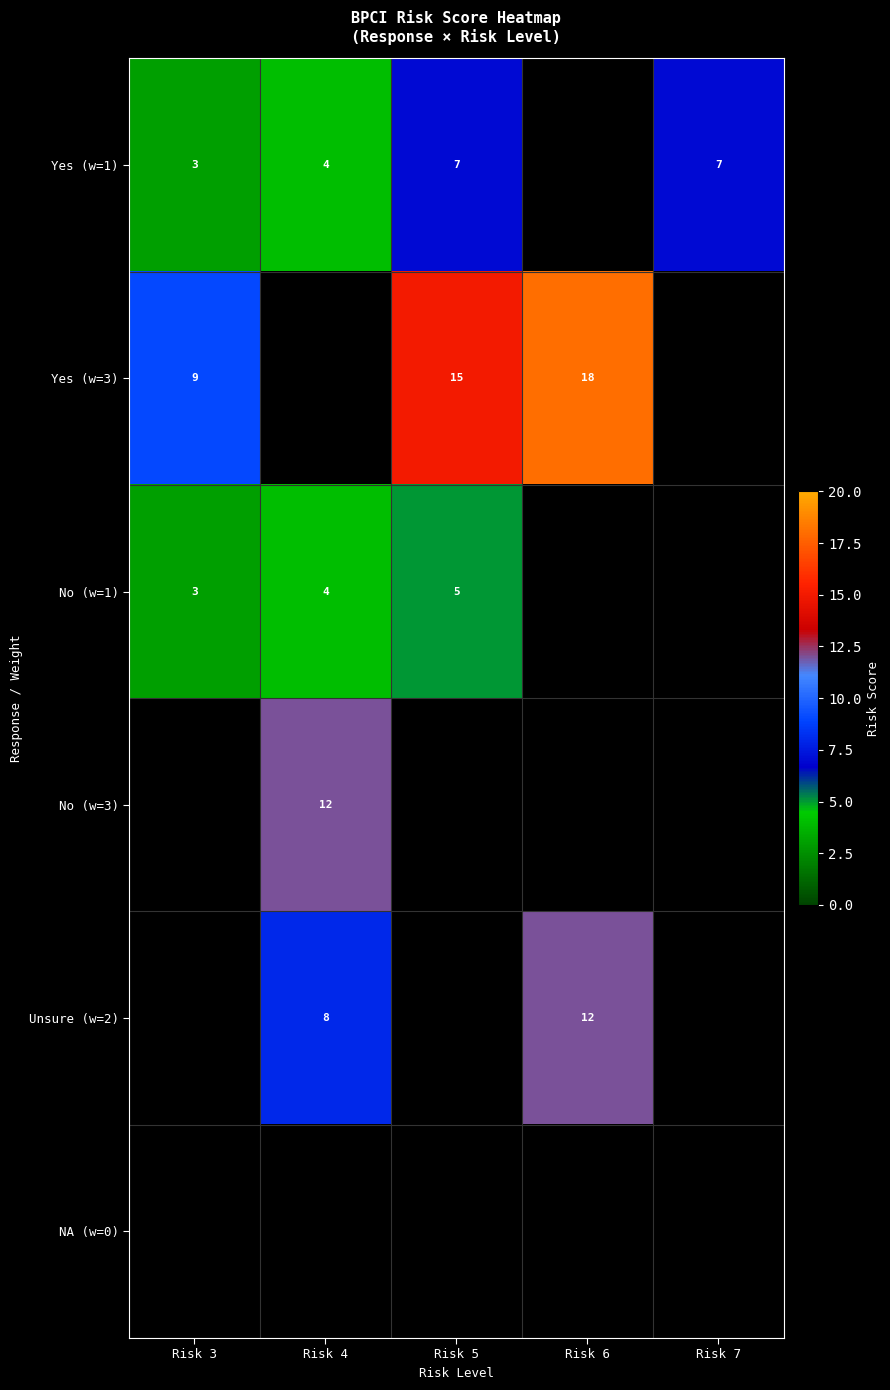

The value of No (w=1) at Risk 3 is 3. True or false?

True